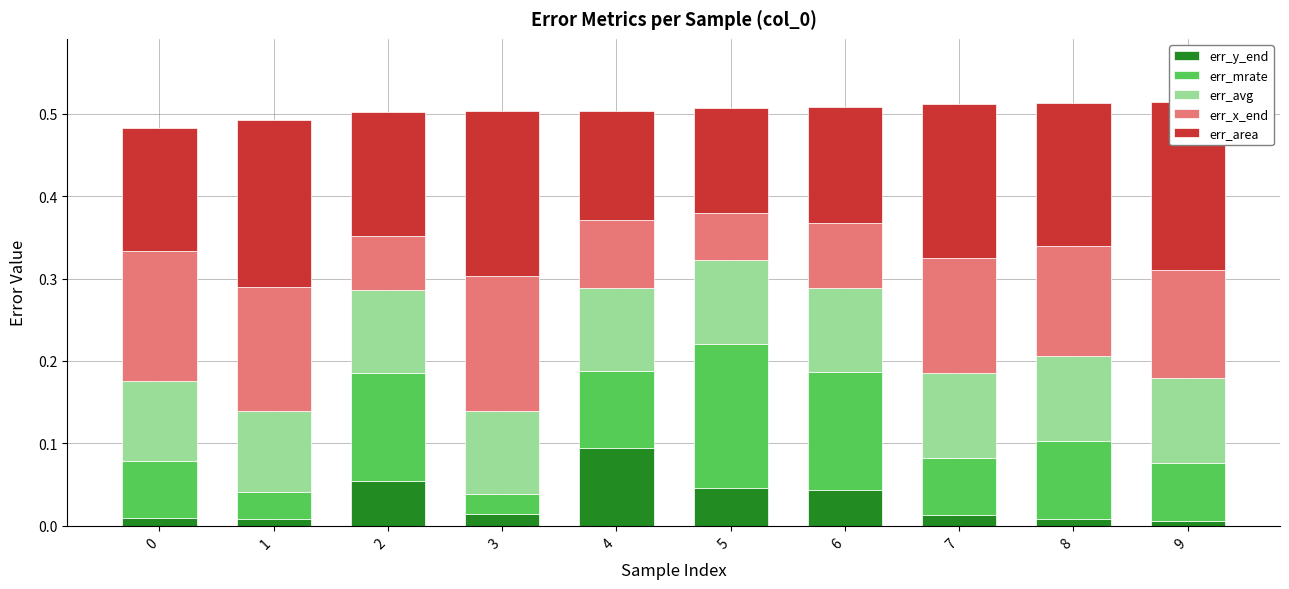

How many bars are there in total?

50